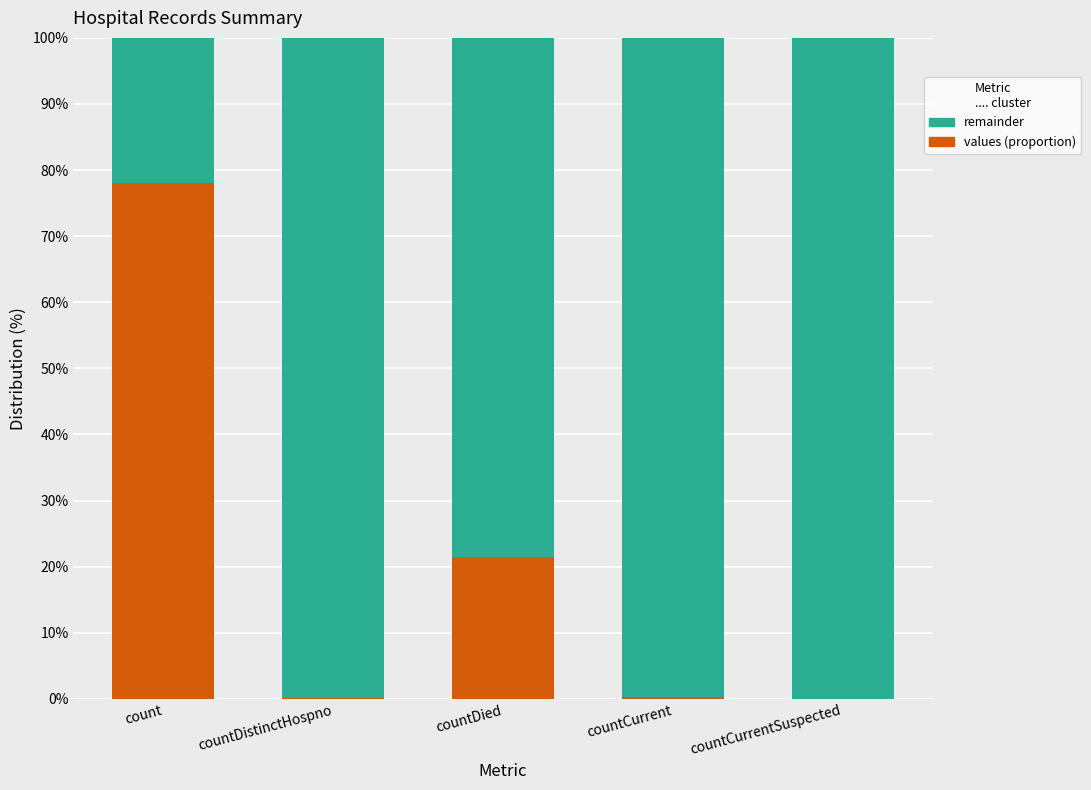

Is it true that values (proportion) equals 37.6 at countCurrentSuspected?

False